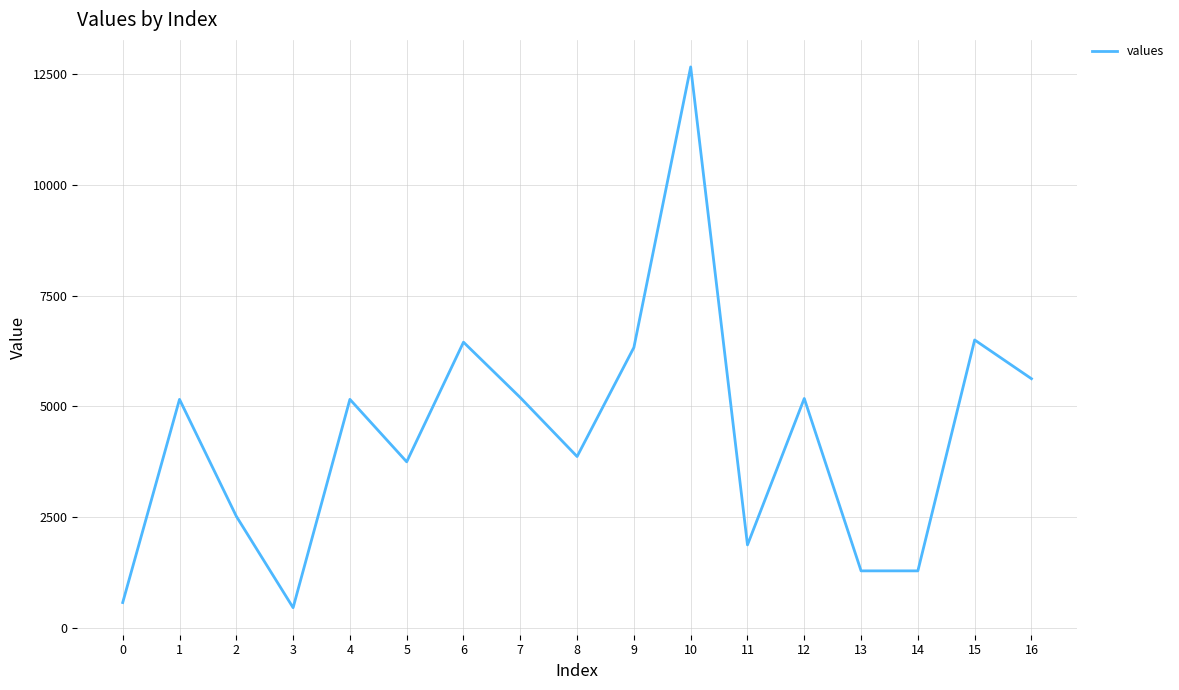

What is the sum of the values at 12 and 13?

6467.5